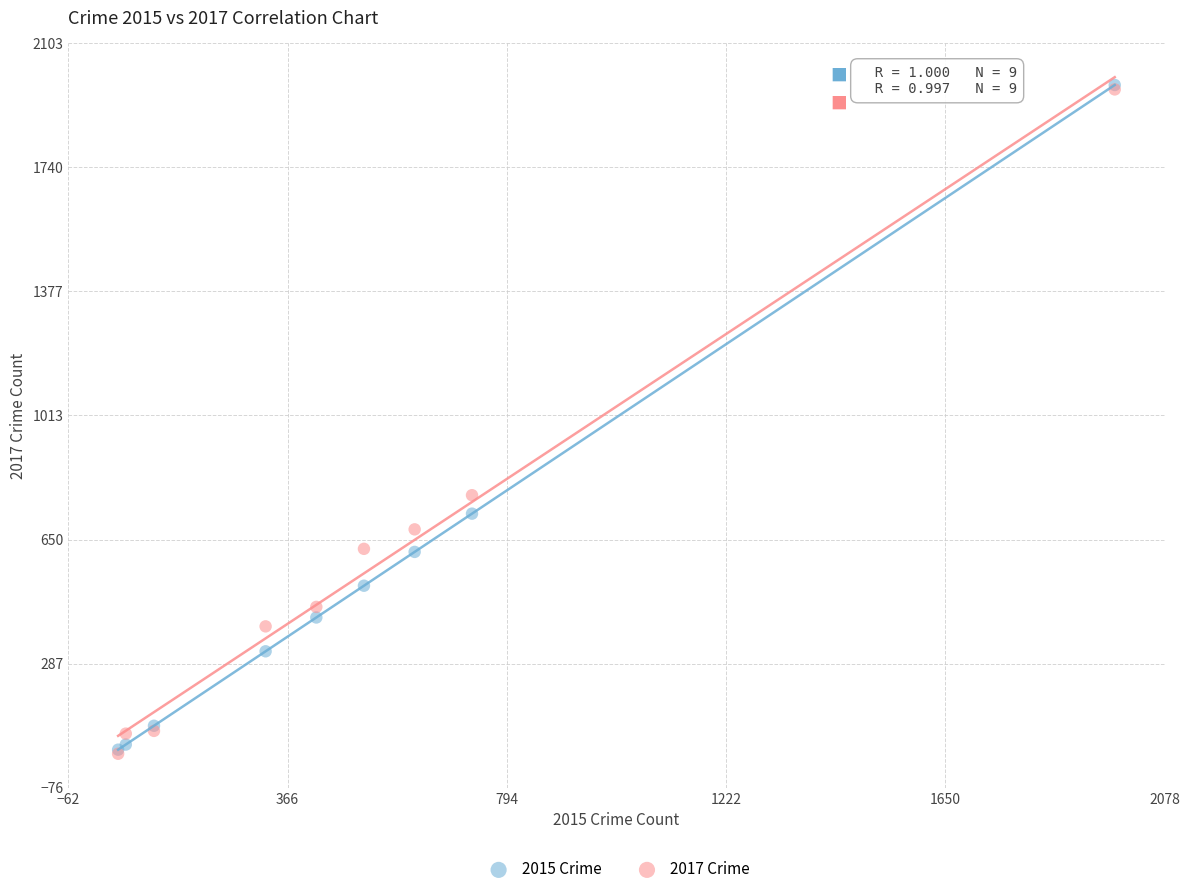

What are all the series names shown in the legend?

2015 Crime, 2017 Crime